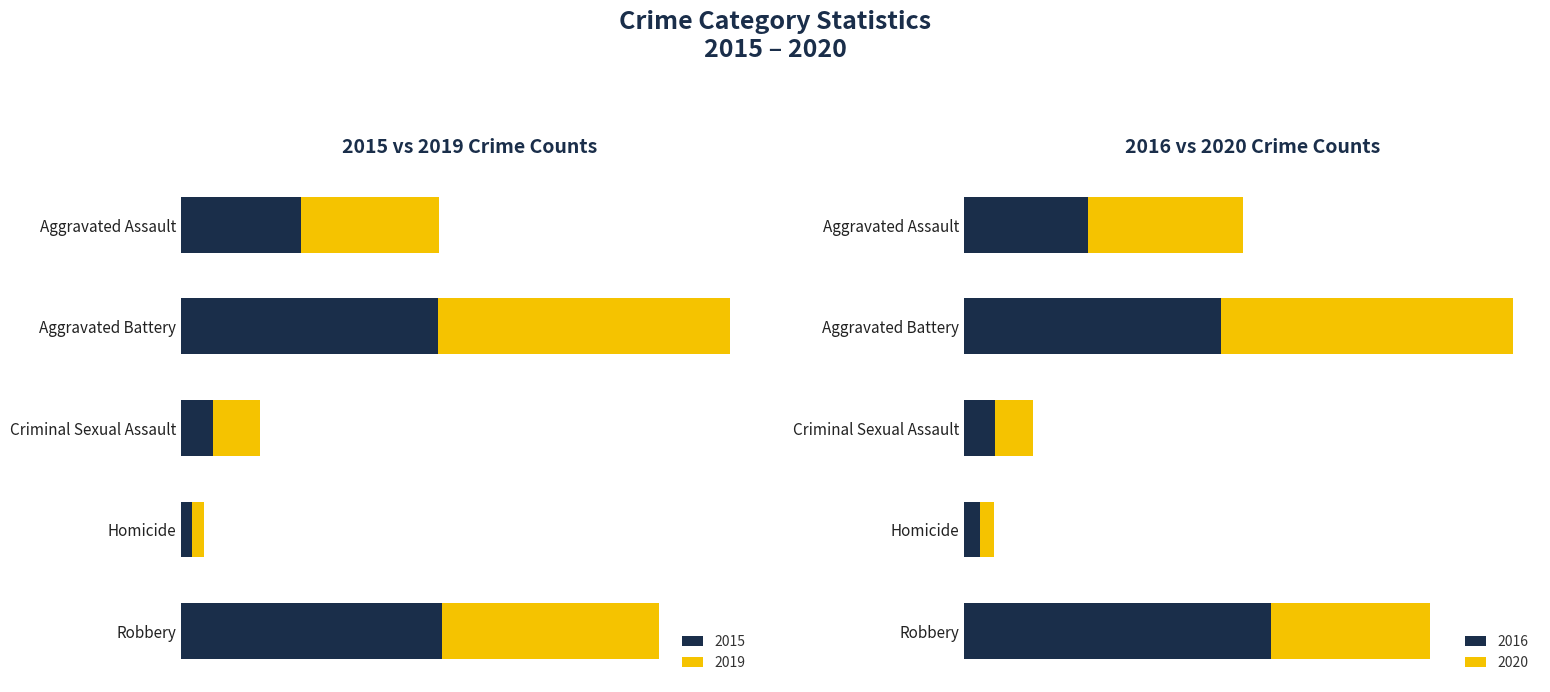

What is the difference between the 2016 values at Criminal Sexual Assault and Homicide?

10